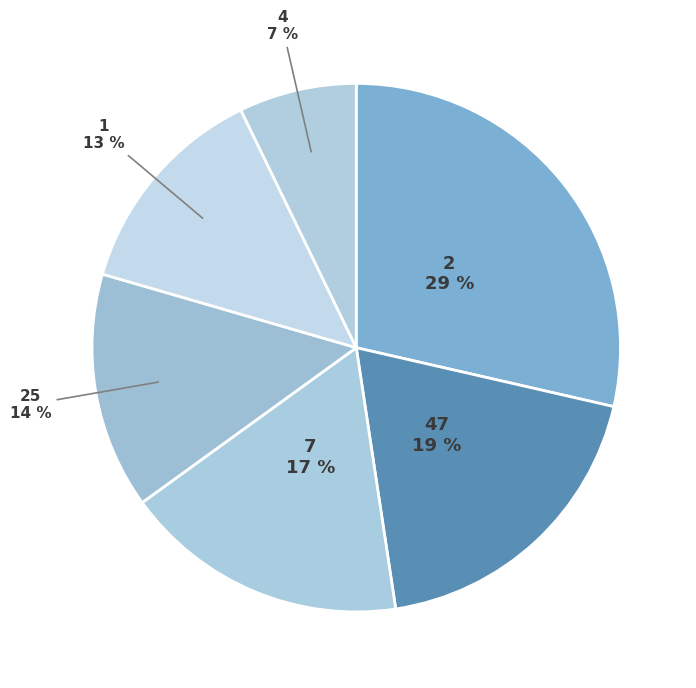

How many segments does this pie chart have?

6